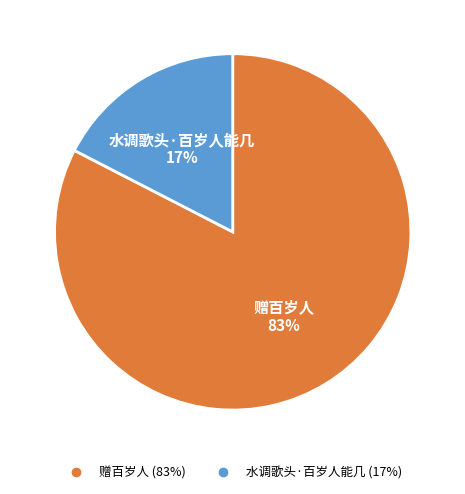

How many segments does this pie chart have?

2